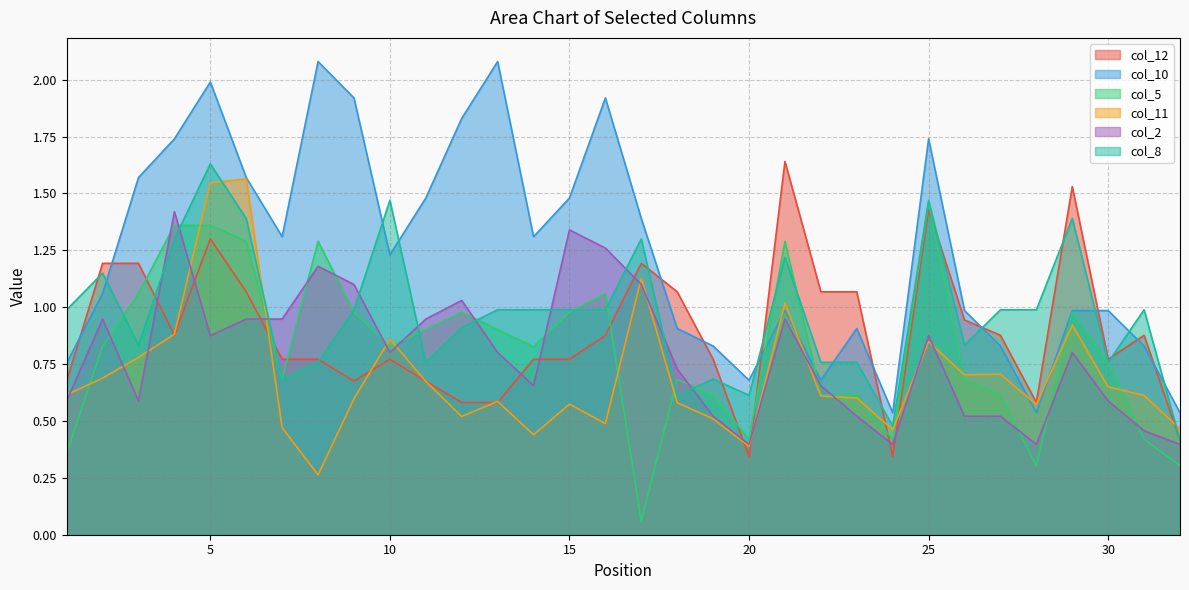

List the labels in order of col_8 value, largest first.

5, 10, 25, 6, 29, 4, 17, 21, 2, 1, 9, 13, 14, 15, 16, 27, 28, 31, 12, 3, 26, 8, 11, 22, 23, 30, 7, 19, 18, 20, 24, 32